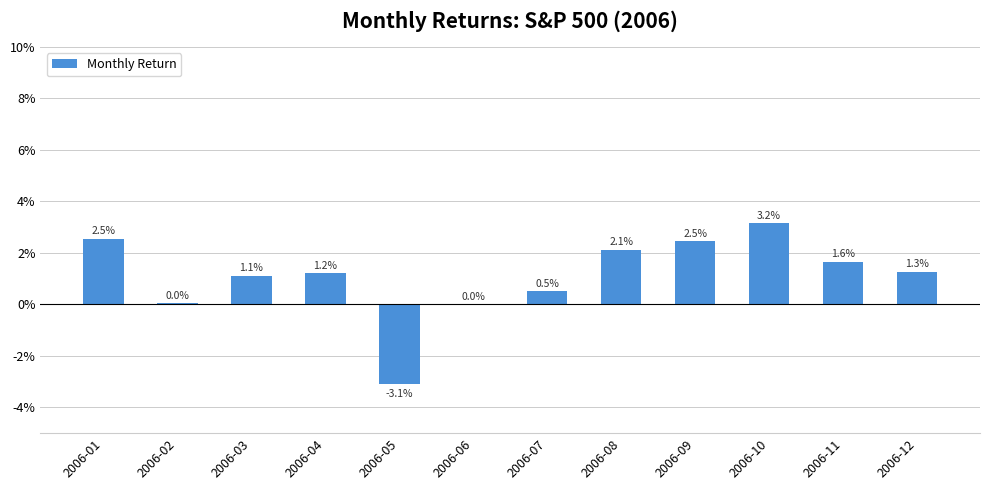

At which label does the data first exceed 0?

2006-01